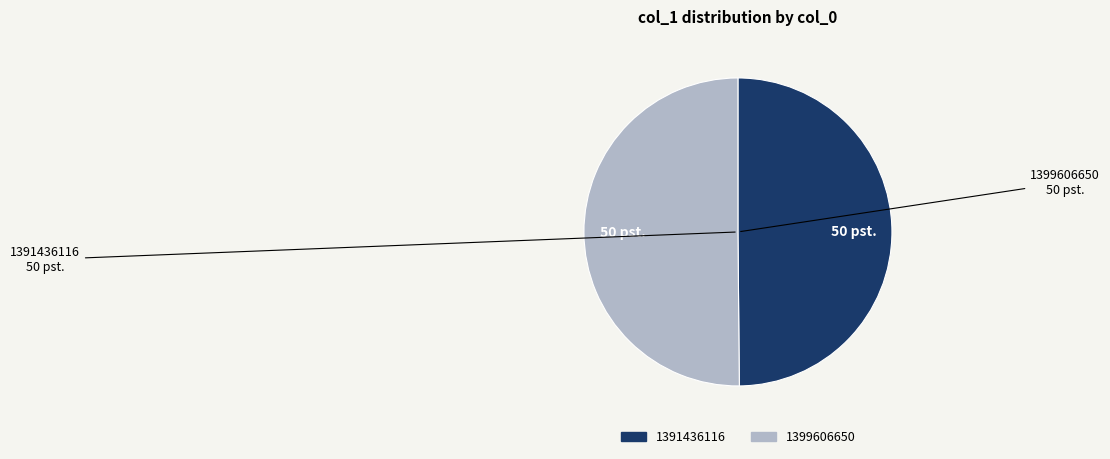

Approximately how many times larger is the value at 1399606650 compared to 1391436116?

1.0